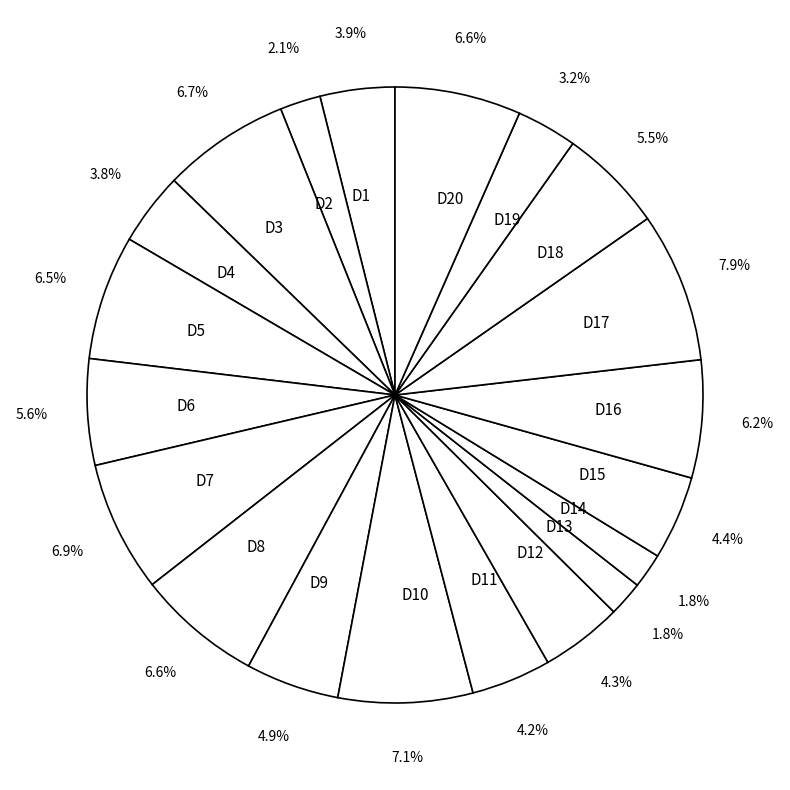

The D5 slice represents 1% of the pie. True or false?

False